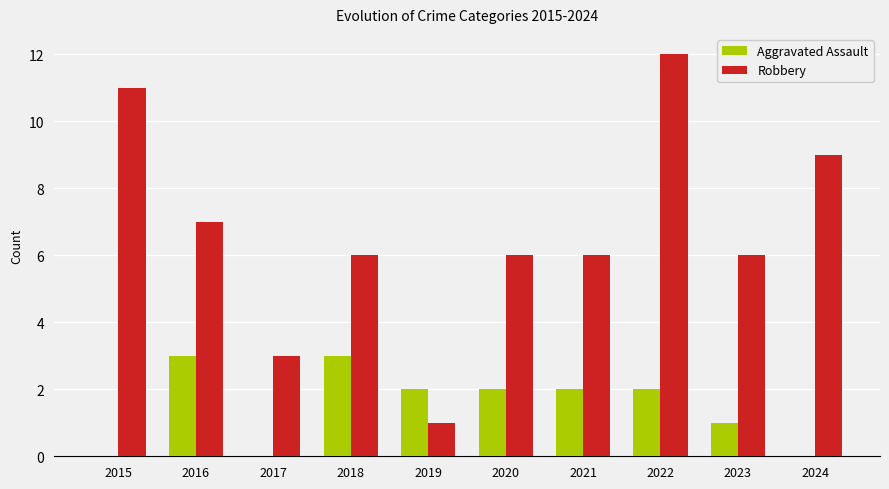

Reading left to right, extract all data points from this chart.

Aggravated Assault: 0	3	0	3	2	2	2	2	1	0
Robbery: 11	7	3	6	1	6	6	12	6	9